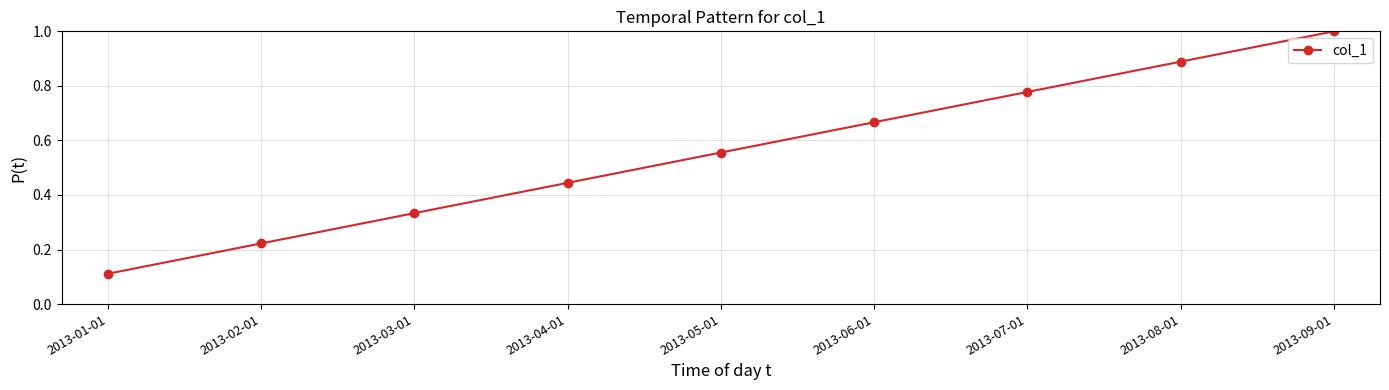

Read the value at 2013-09-01.

1.0